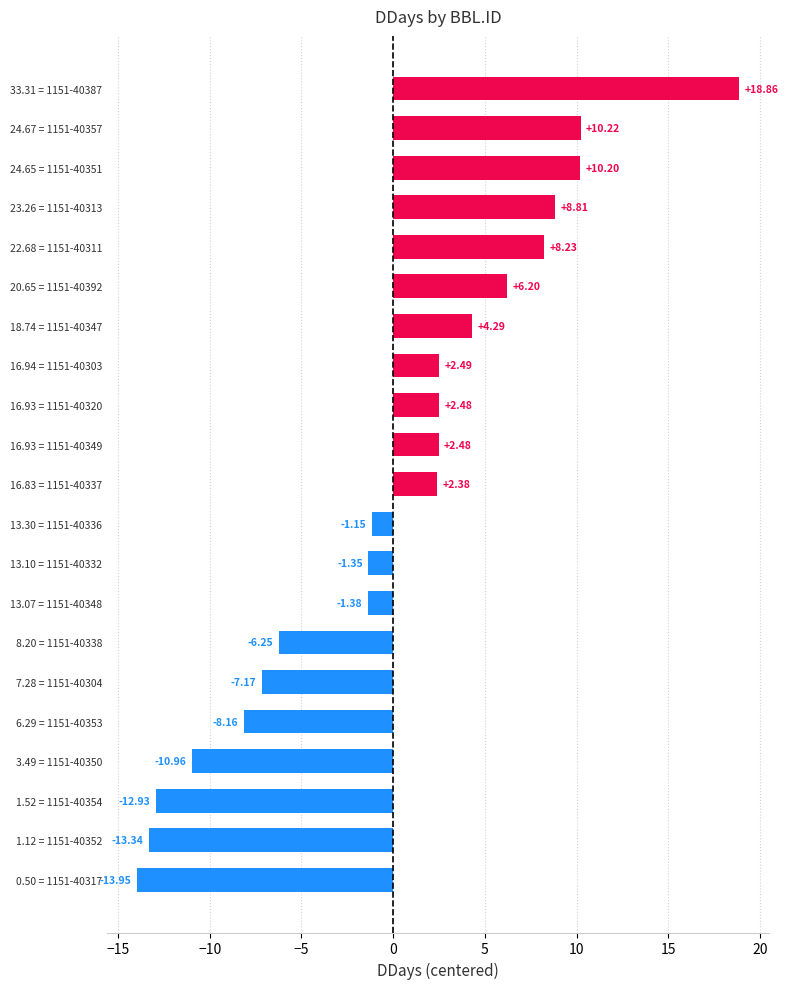

Which has a higher value, 3.49 = 1151-40350 or 16.93 = 1151-40320?

16.93 = 1151-40320